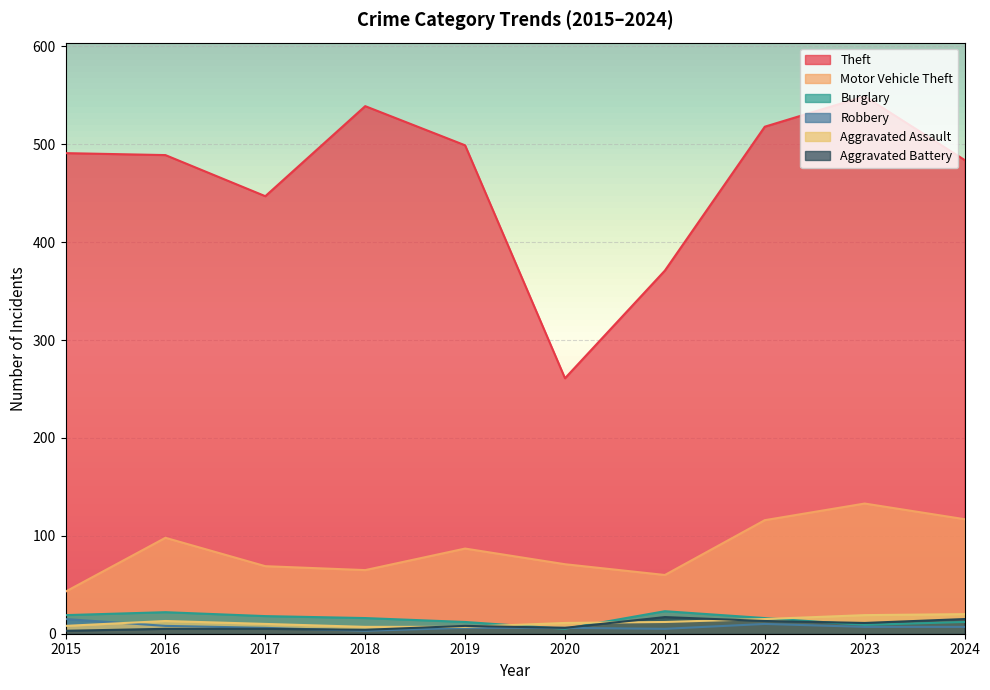

Which series ends up on top after the final intersection of Robbery and Burglary?

Burglary